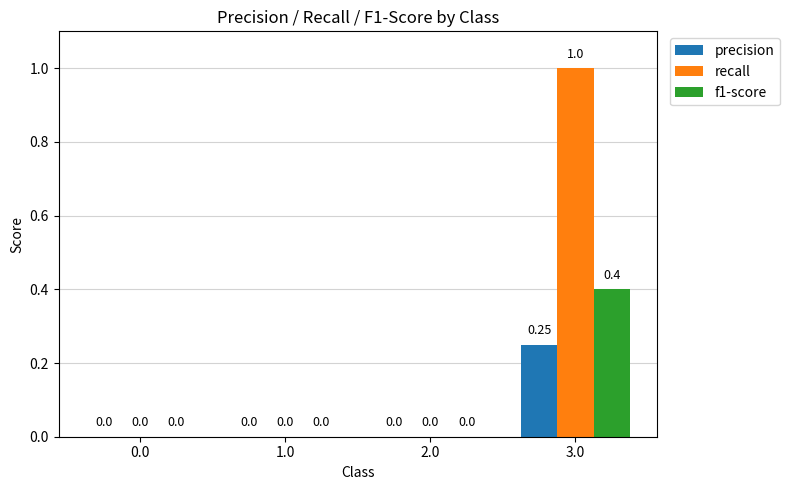

How many data points in recall are above 0?

1